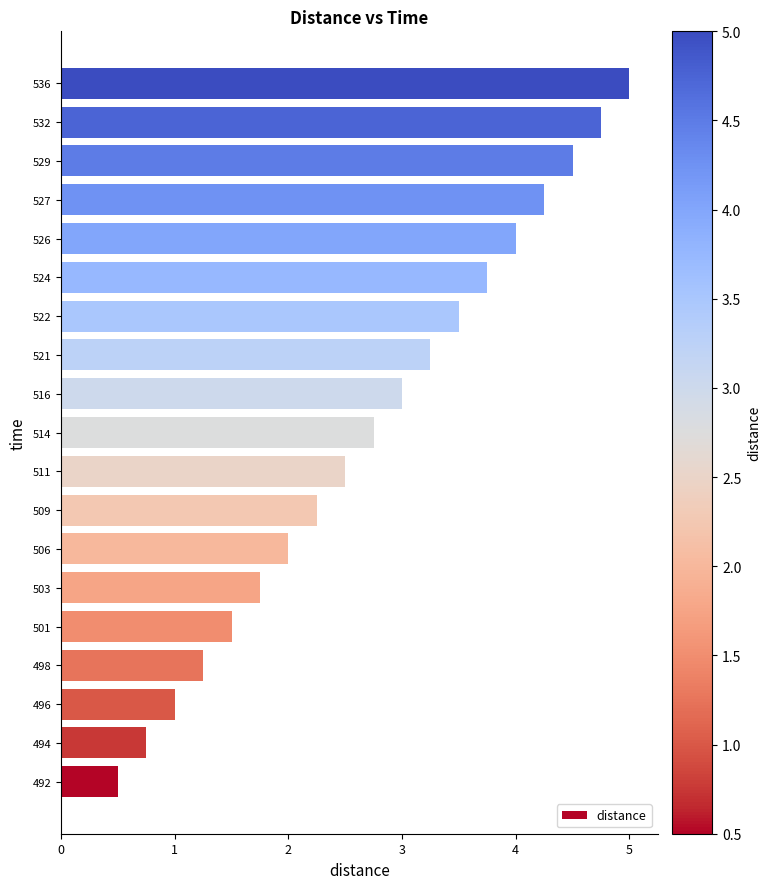

What is the ratio of the value at 503 to the value at 498?

1.4